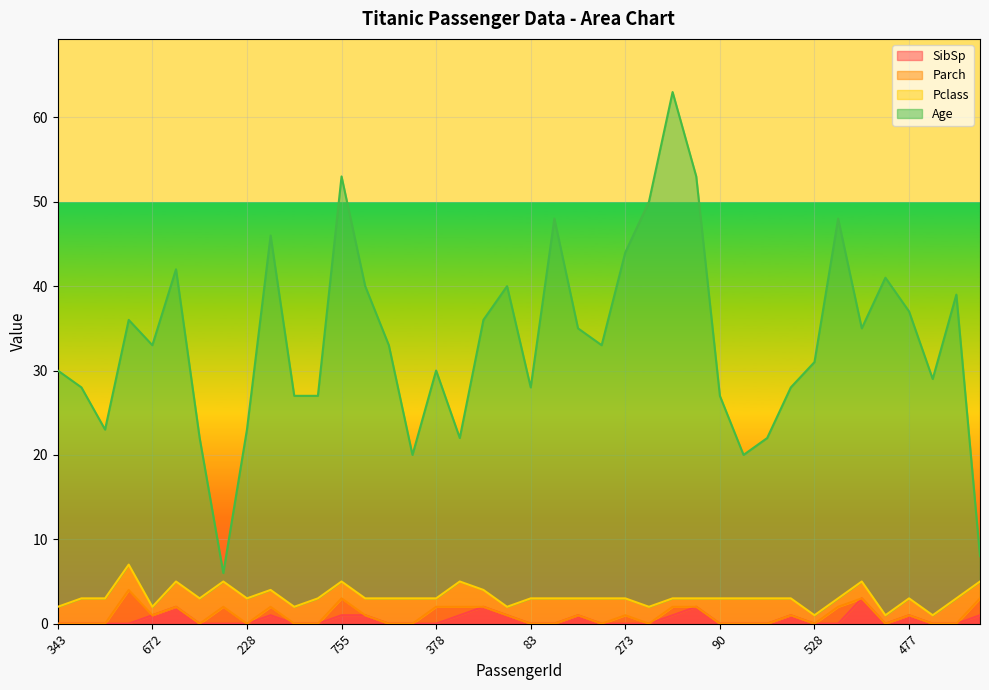

At which category is the sum across all series the highest?

588